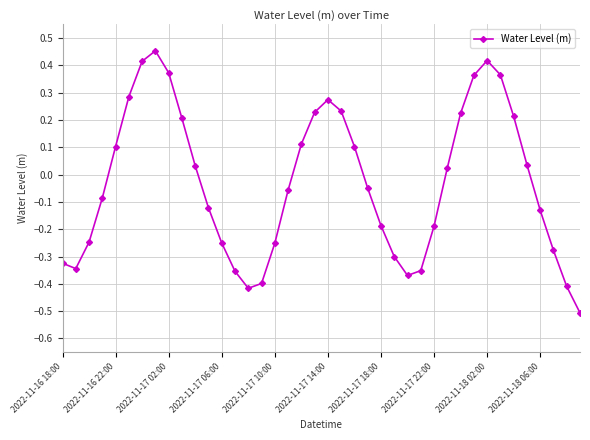

What is the minimum value shown in the chart?

-0.5